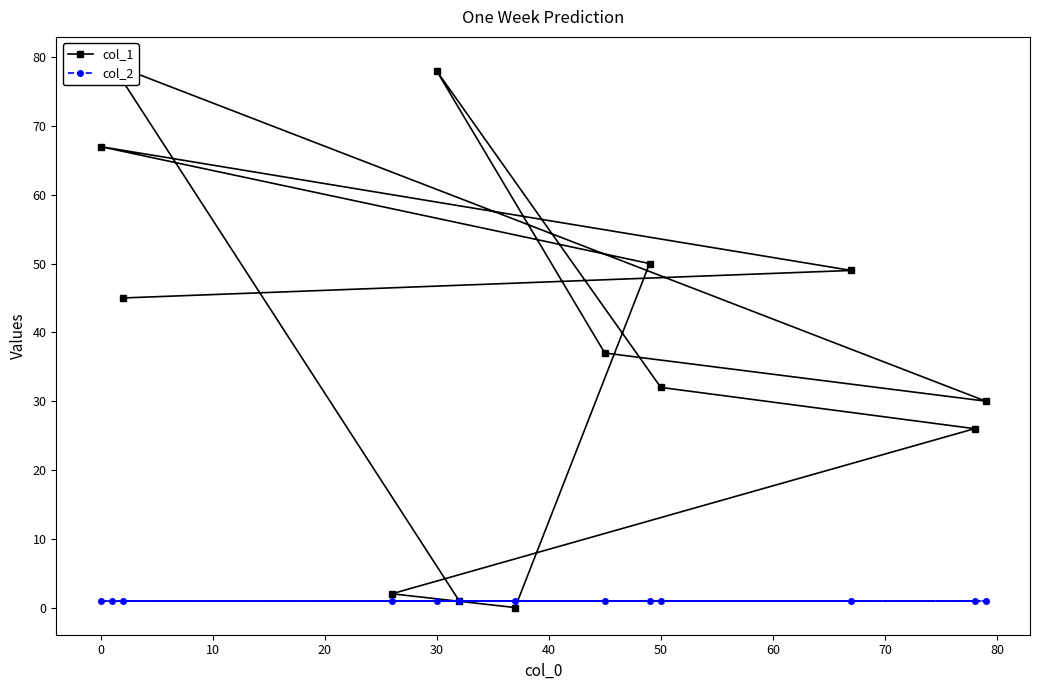

Is this an area chart (filled region under the line)?

No